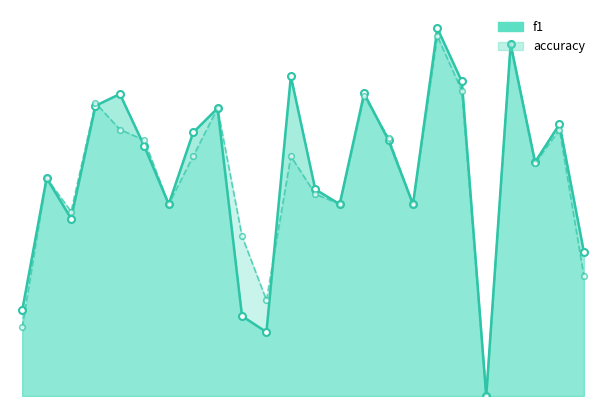

List the labels in order of accuracy value, smallest first.

19, 0, 10, 23, 9, 2, 6, 13, 16, 12, 1, 21, 7, 11, 5, 15, 4, 22, 8, 3, 14, 18, 20, 17